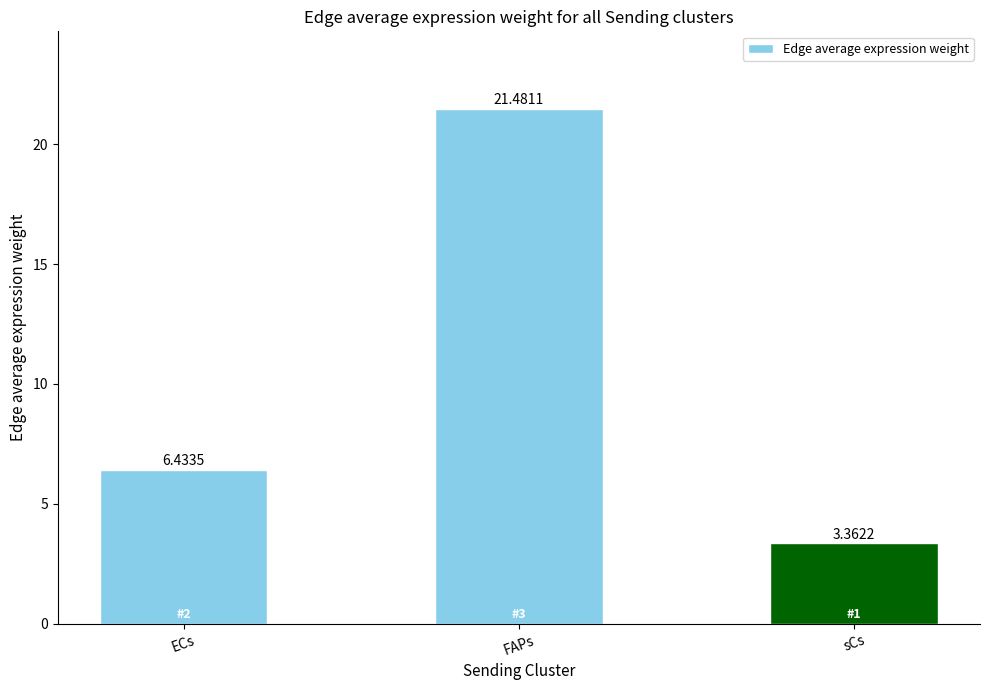

Where is the data nearest to the value 12?

ECs